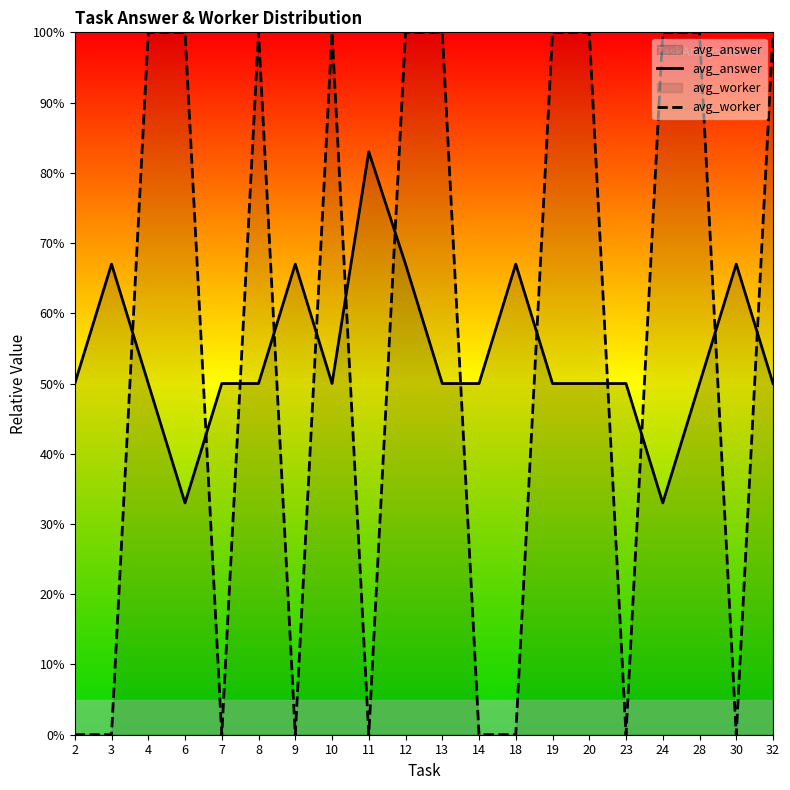

Is the value of avg_worker at 18 greater than the value of avg_answer at 11?

No